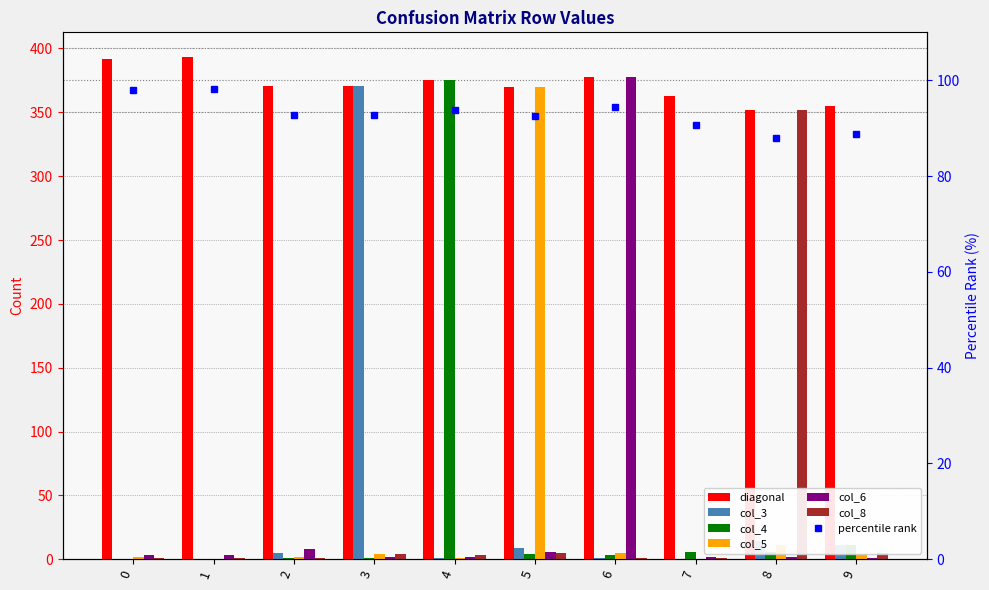

Between 3 and 1, which is larger?

3